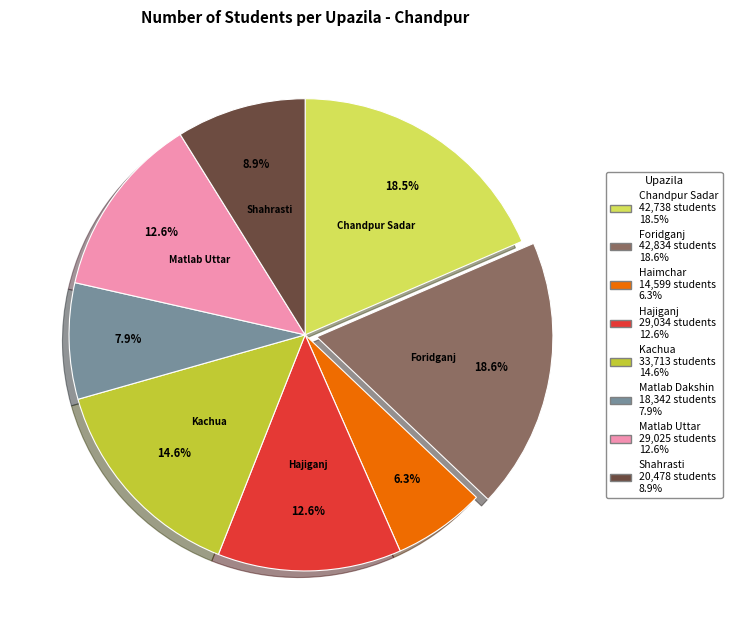

Is it true that Haimchar is 6% of the pie?

True